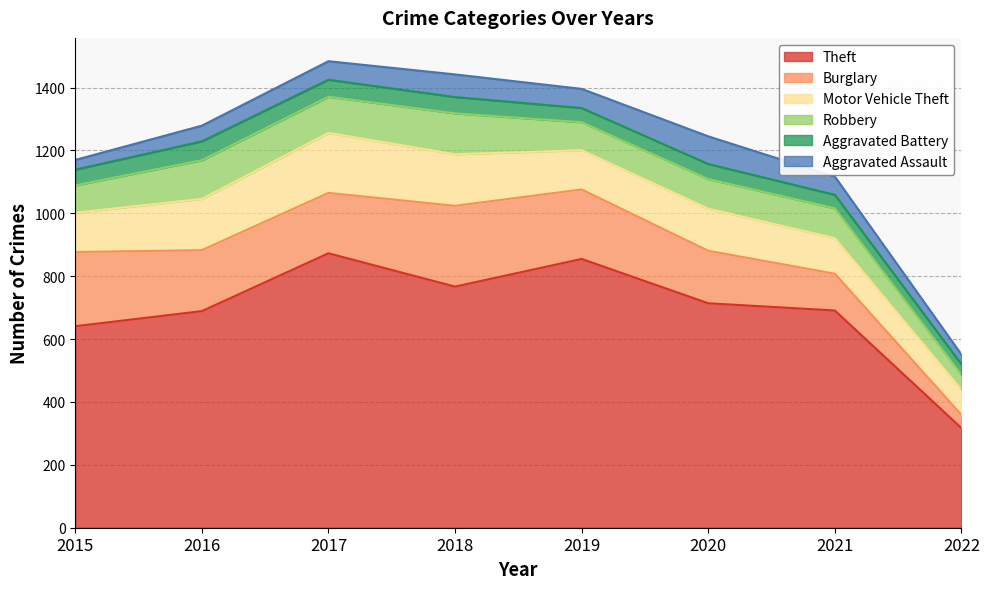

What is the minimum value for Motor Vehicle Theft?

80